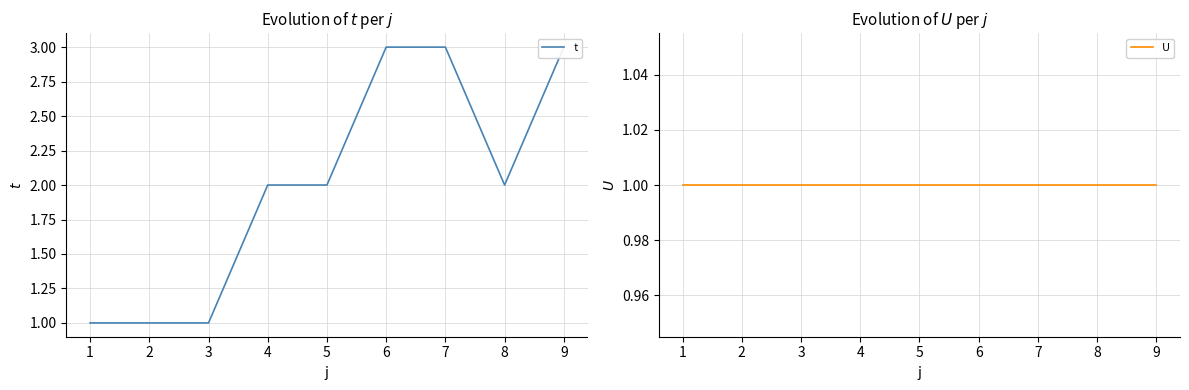

True or false: U has more than 2 points higher than both neighbors.

False